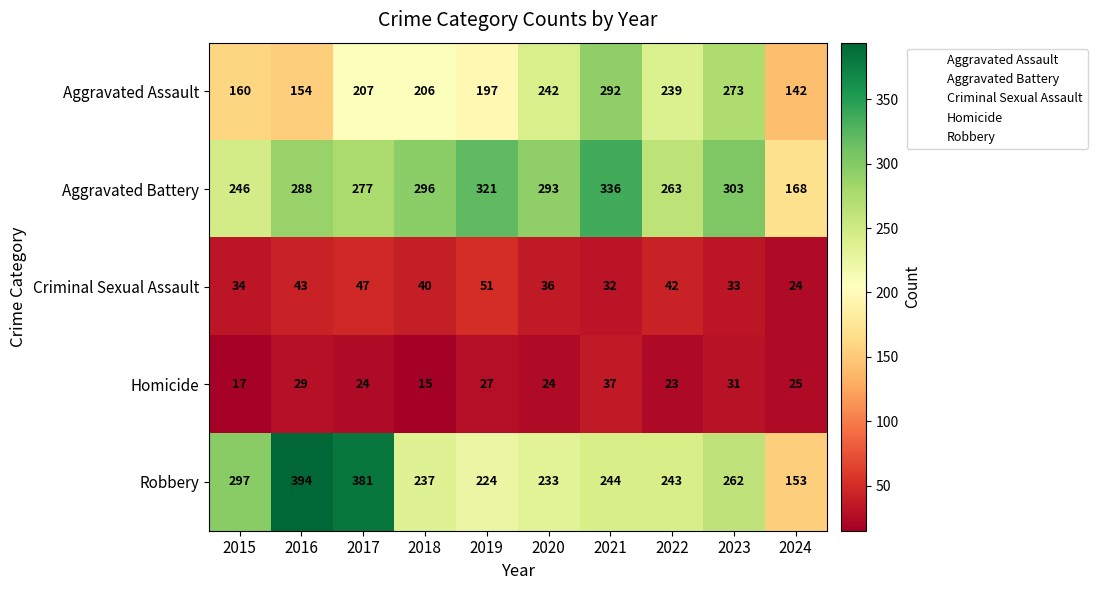

How many categories are shown in the chart?

10